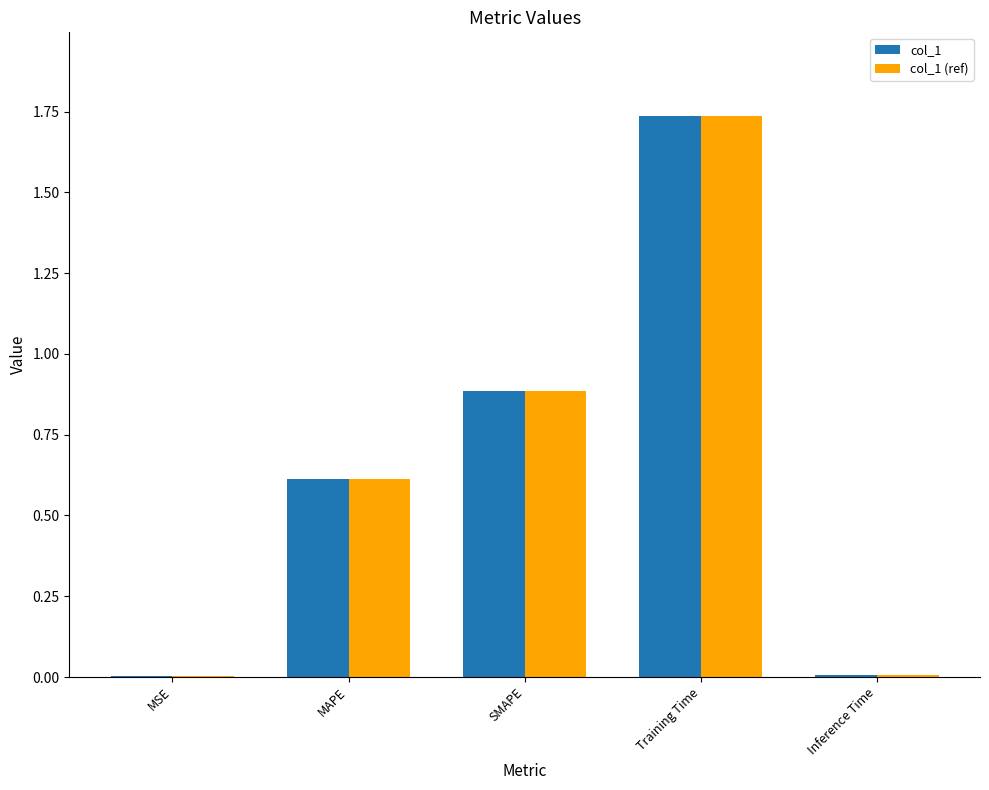

What is the sum of the col_1 values at MAPE and Training Time?

2.3